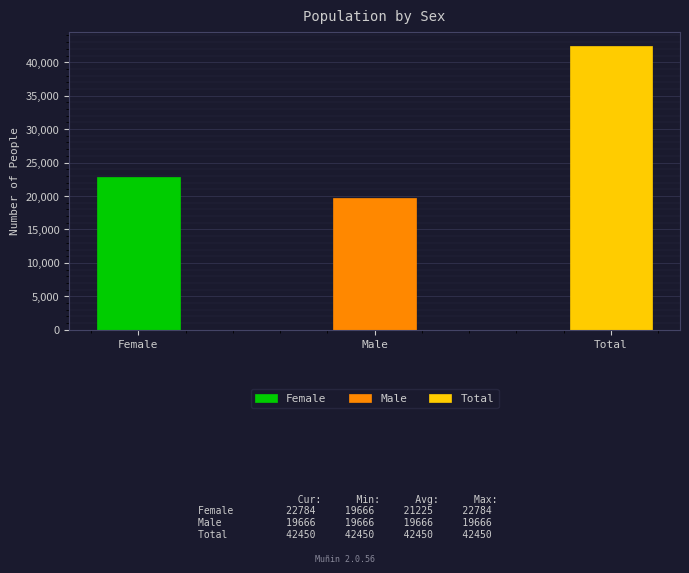

Rank the categories by value from lowest to highest.

Male, Female, Total